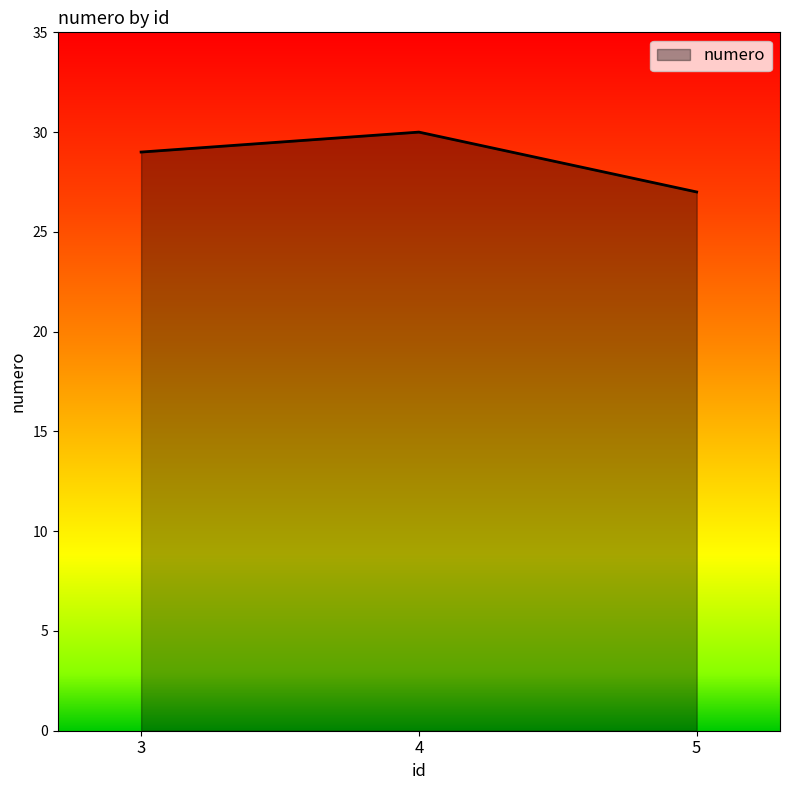

Reading left to right, list all the values displayed in this chart.

29	30	27